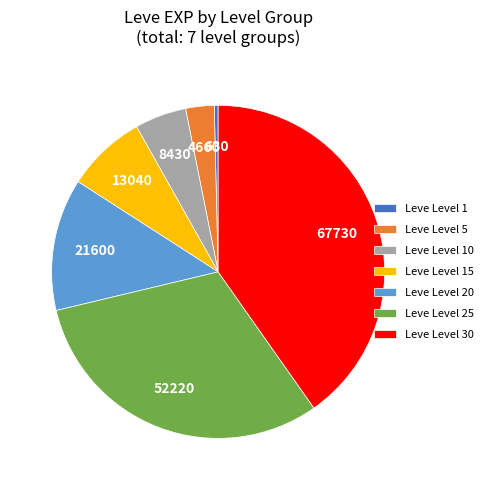

How many slices are in this pie chart?

7